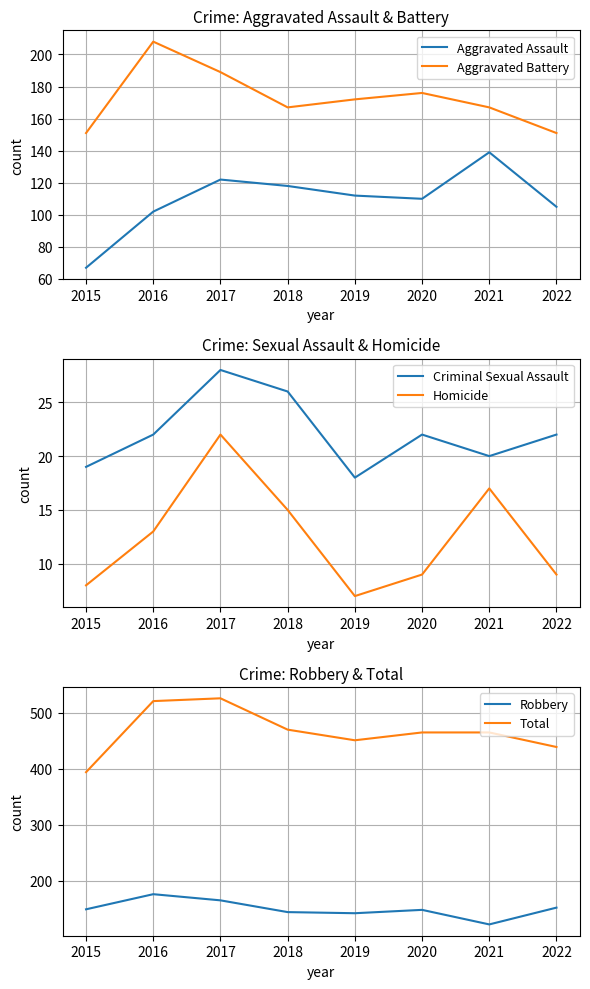

What is the minimum value for Aggravated Assault?

67